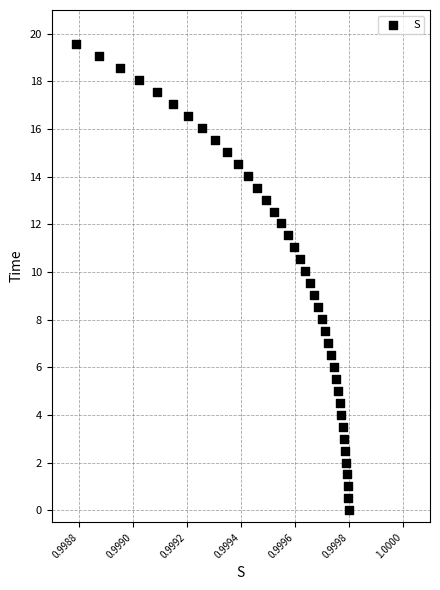

What is the range of Y values (max minus min)?

19.6